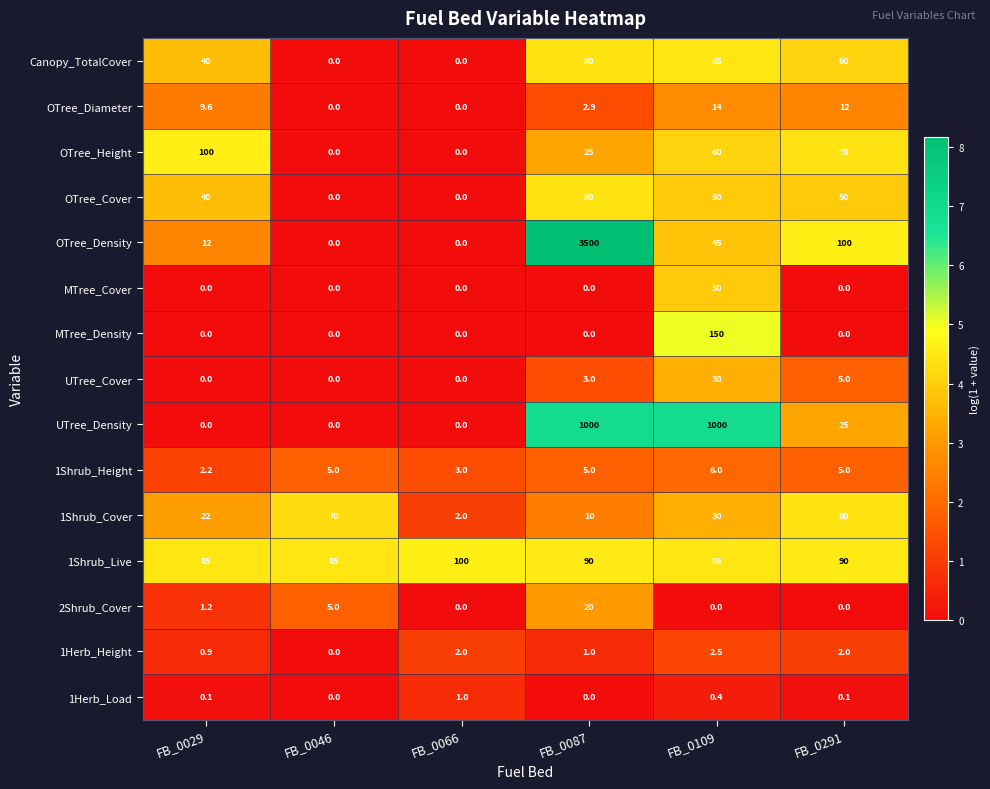

Which series has the largest range (max minus min)?

OTree_Density